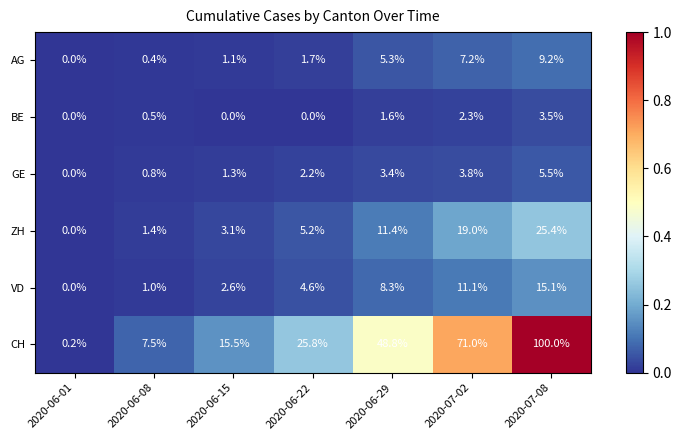

What is the sum of the BE values at 2020-07-08 and 2020-07-02?

5.8